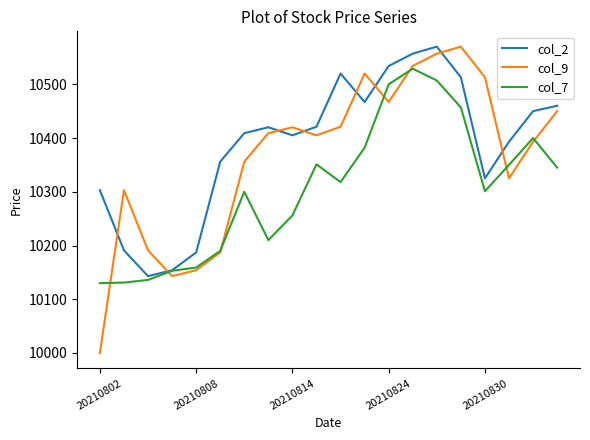

At how many categories does at least one series exceed 10093?

20